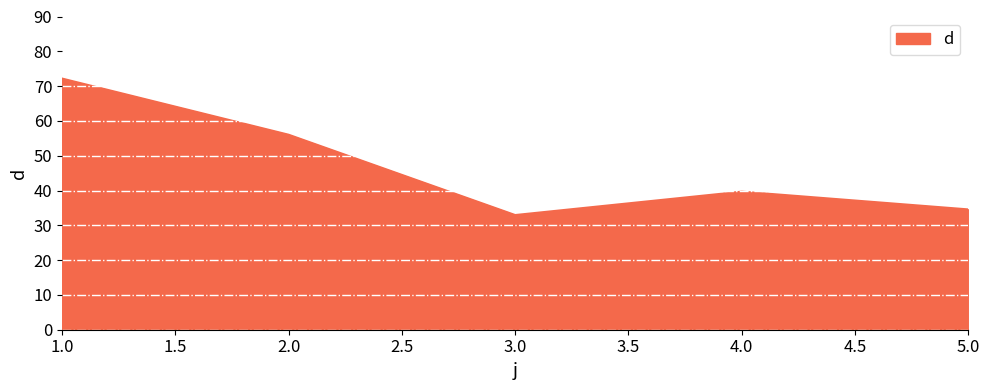

What is the difference between the maximum and minimum values?

39.2